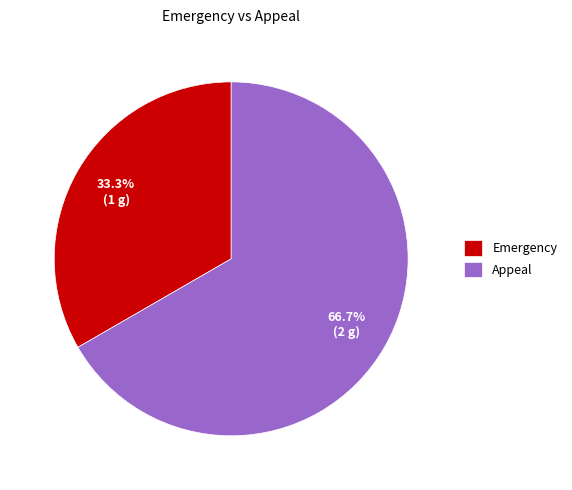

How many slices are in this pie chart?

2